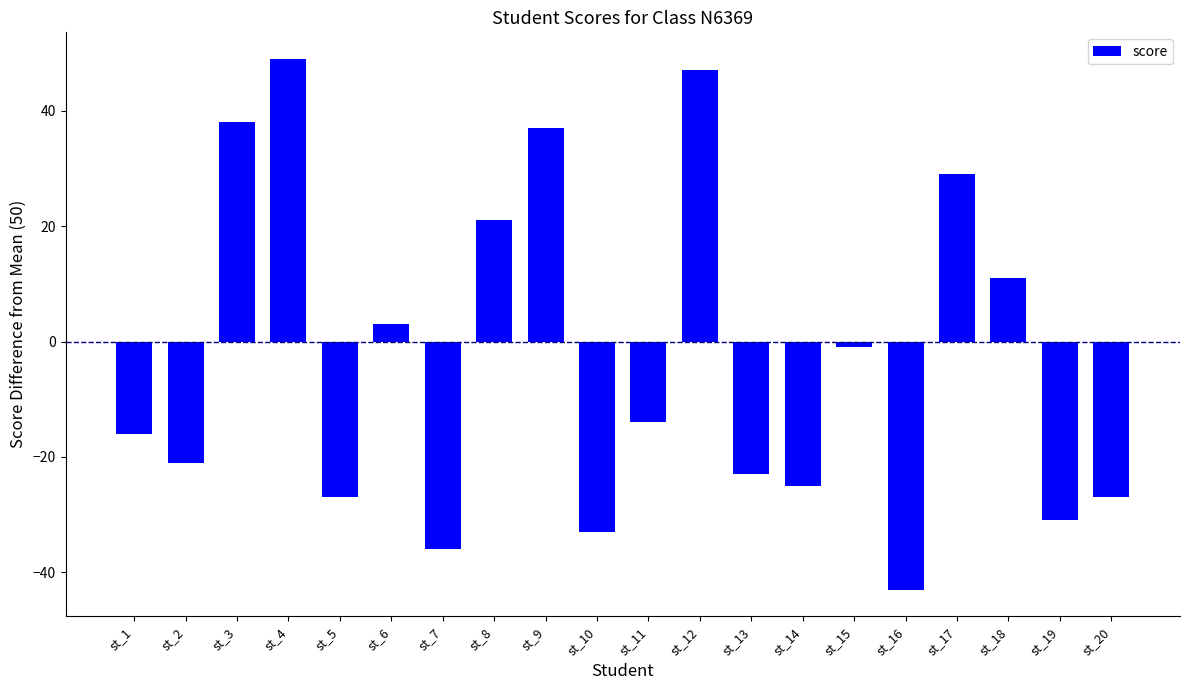

Count the number of values greater than -14.

9